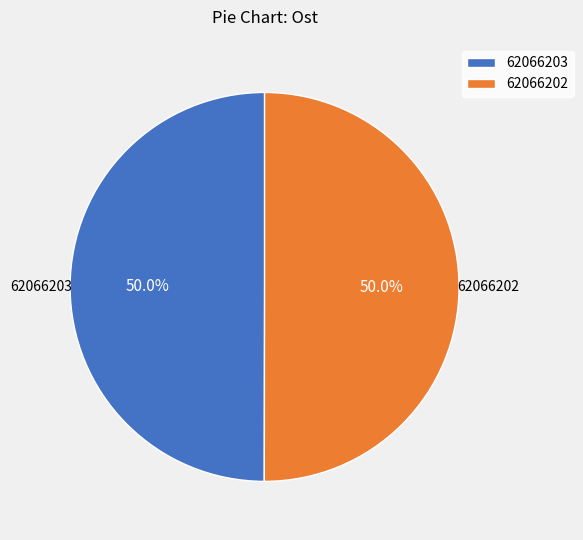

What is the ratio of the value at 62066202 to the value at 62066203?

1.0